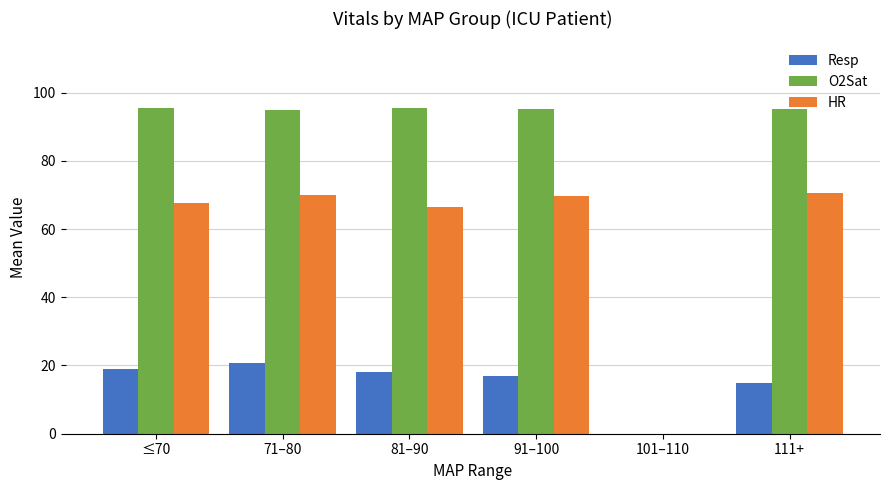

Which series changed the most between 101–110 and 111+?

O2Sat